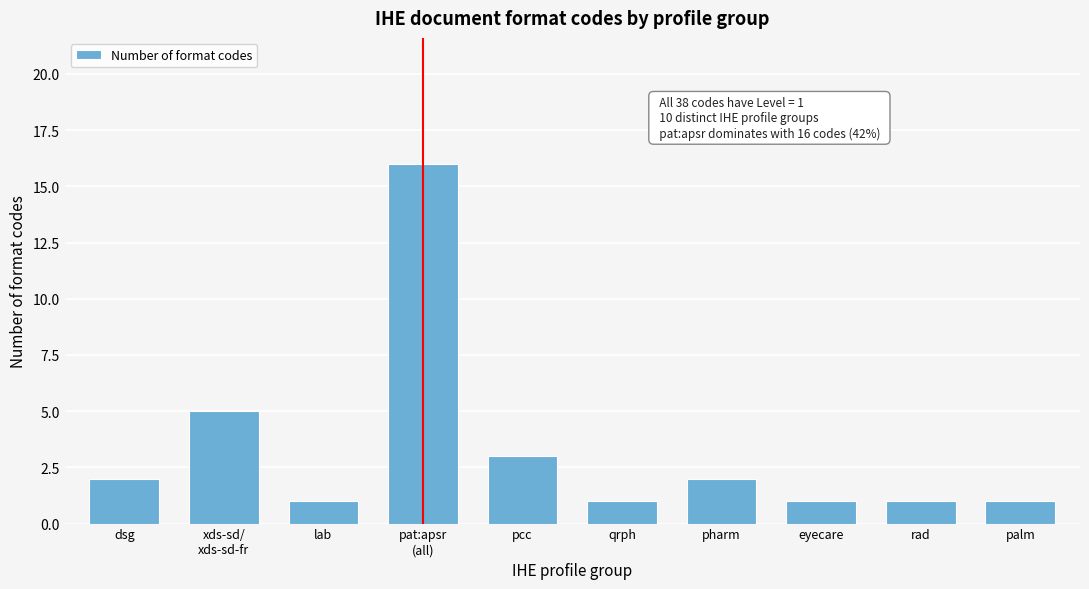

Reading right to left, list all the values displayed in this chart.

1	1	1	2	1	3	16	1	5	2